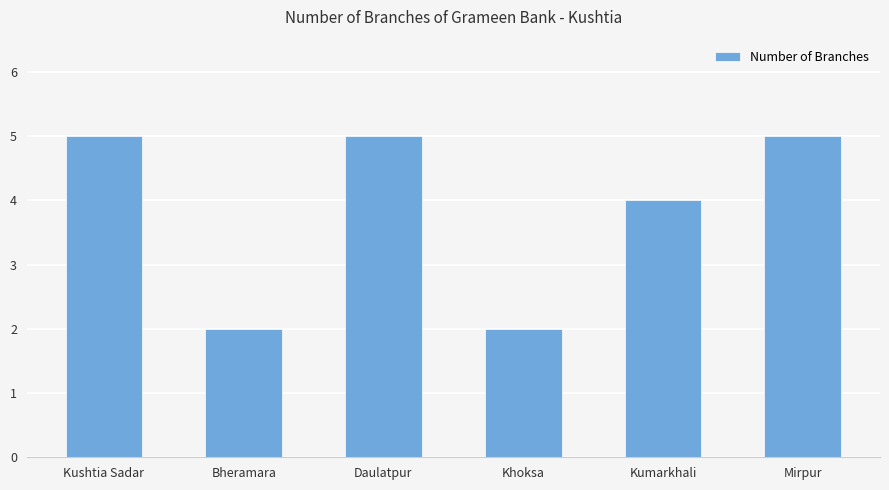

What is the change in value from Bheramara to Kumarkhali?

+2